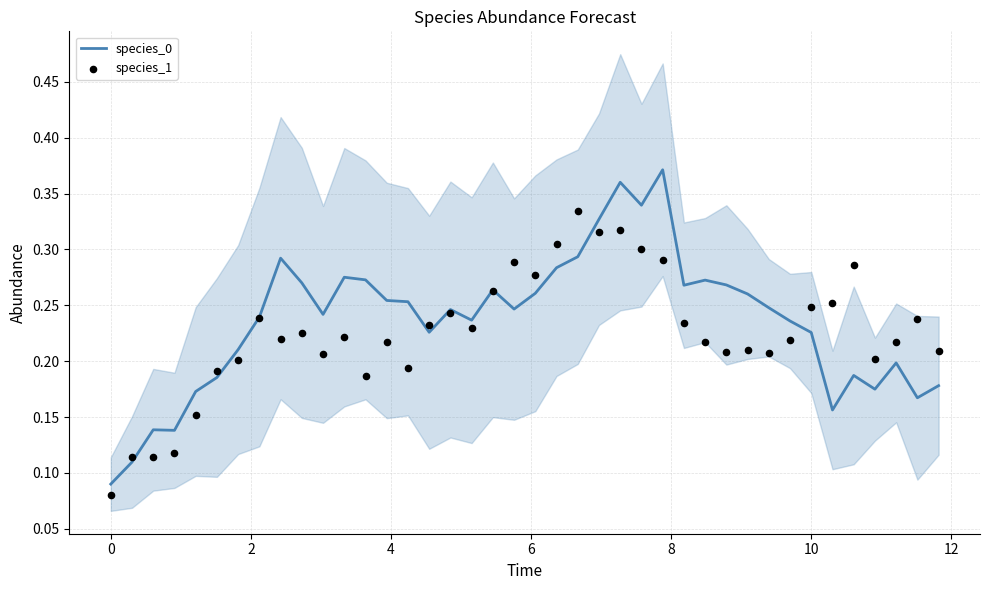

Which series reaches the minimum Y coordinate?

species_1